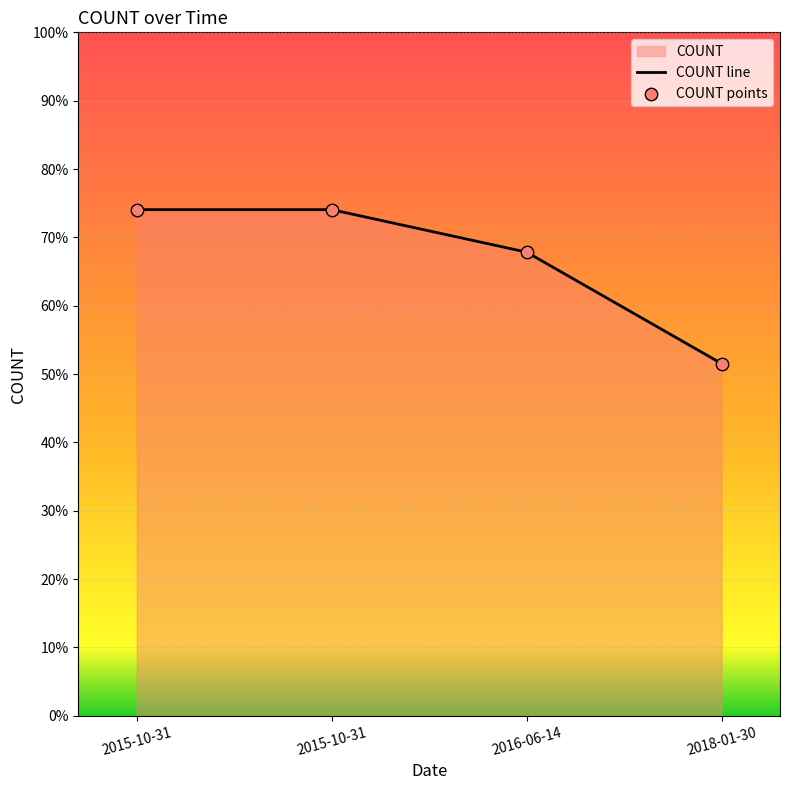

Which series contains the lowest Y value?

COUNT line